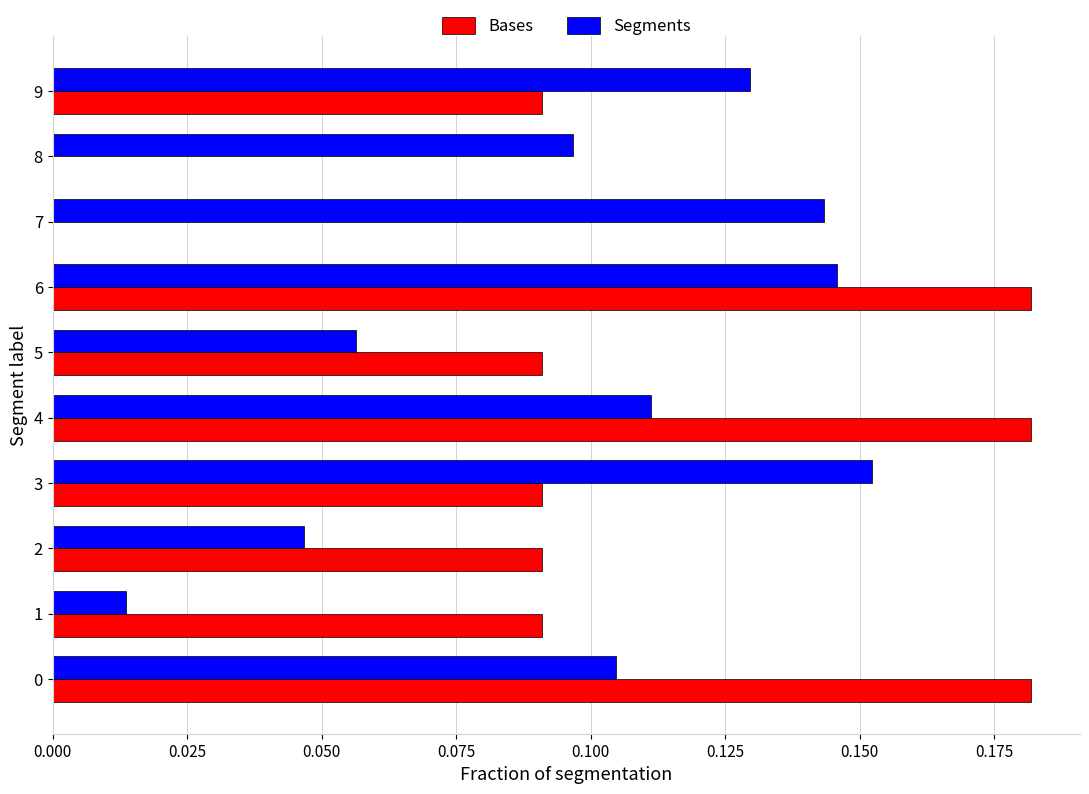

At which category is the sum across all series the highest?

6